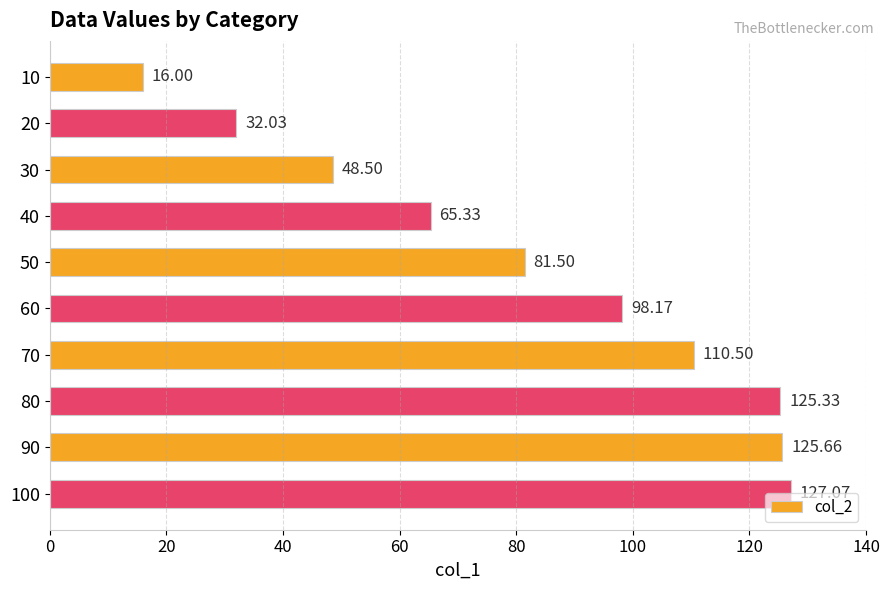

What is the smallest value displayed?

16.0